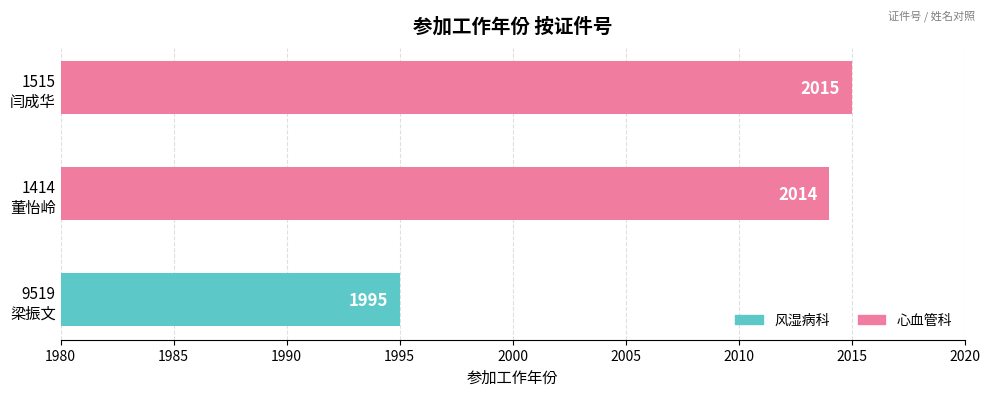

What is the maximum value shown in the chart?

2015